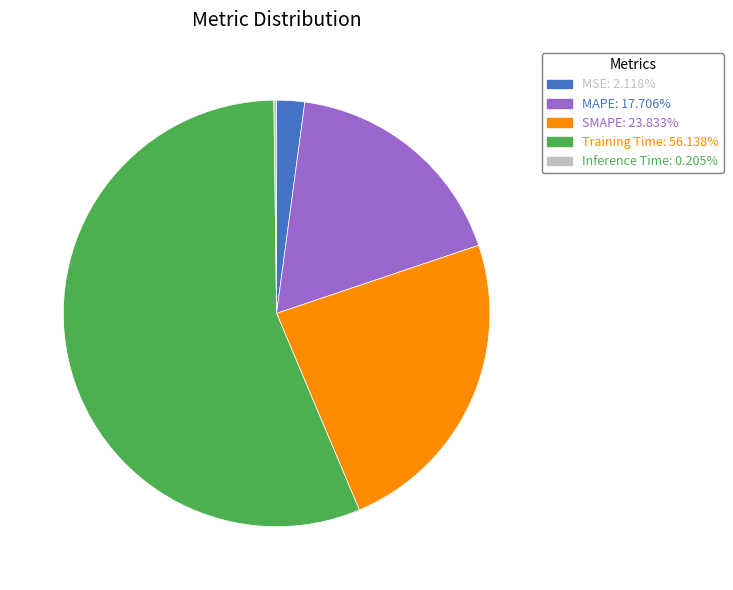

Which category accounts for the majority?

Training Time